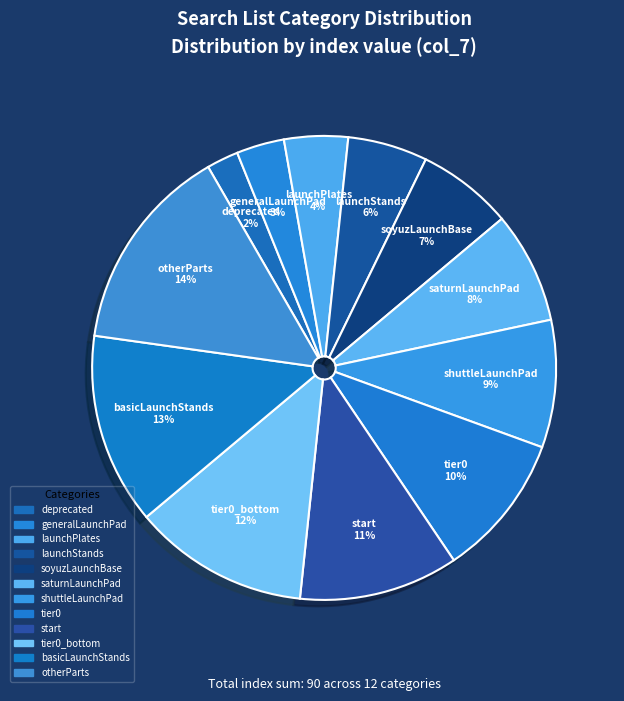

Which category has the smallest portion of the pie?

deprecated